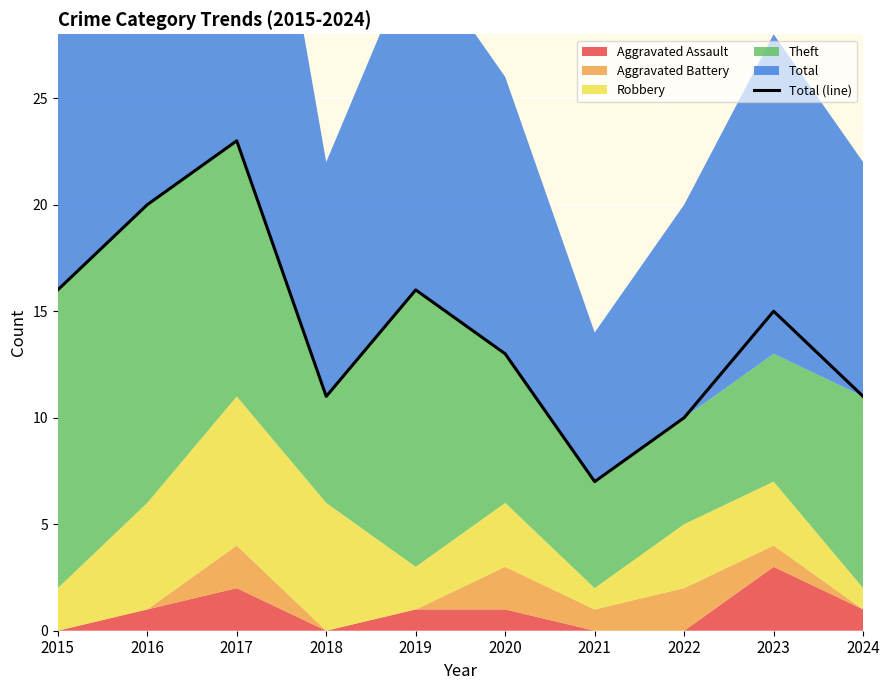

Between 2023 and 2022, which is larger?

2023